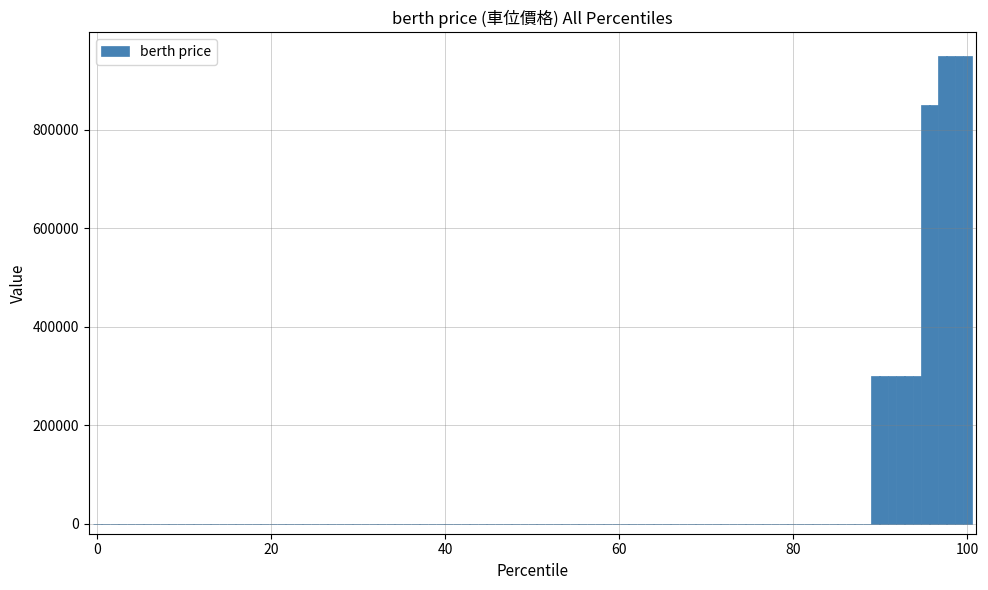

What is the greatest value displayed?

950000